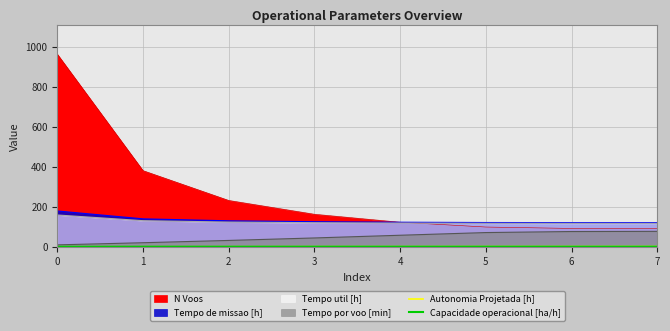

What is the value of the Capacidade operacional [ha/h] point at the 1st from the left?

0.6